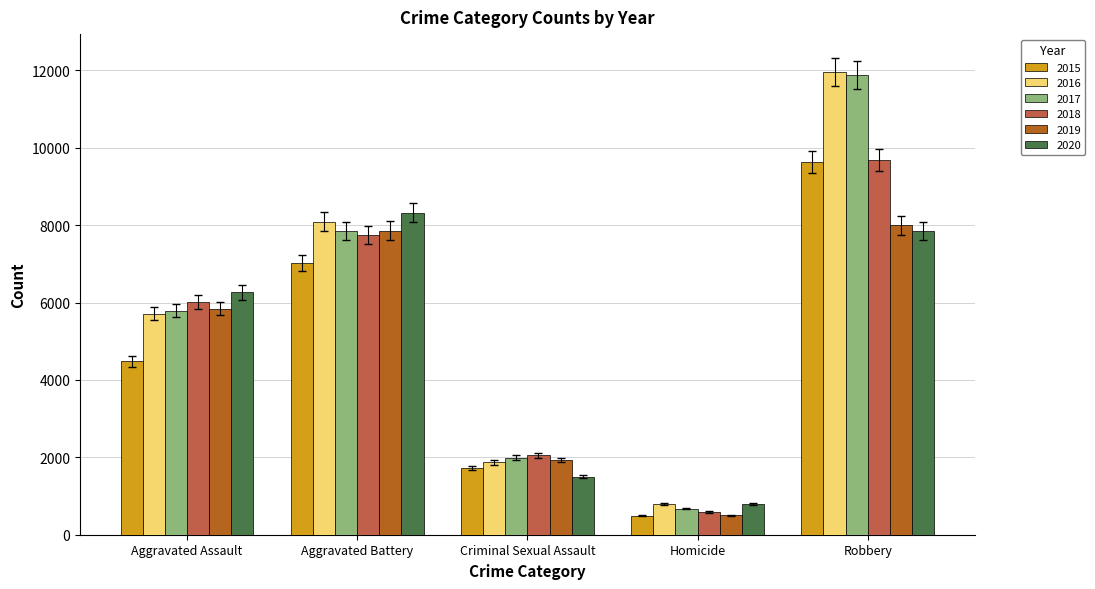

Reading left to right, extract all data points from this chart.

2015: 4480	7018	1713	496	9638
2016: 5713	8085	1868	786	11960
2017: 5793	7845	1994	672	11881
2018: 6002	7734	2051	588	9681
2019: 5842	7858	1929	499	7995
2020: 6265	8320	1504	787	7855